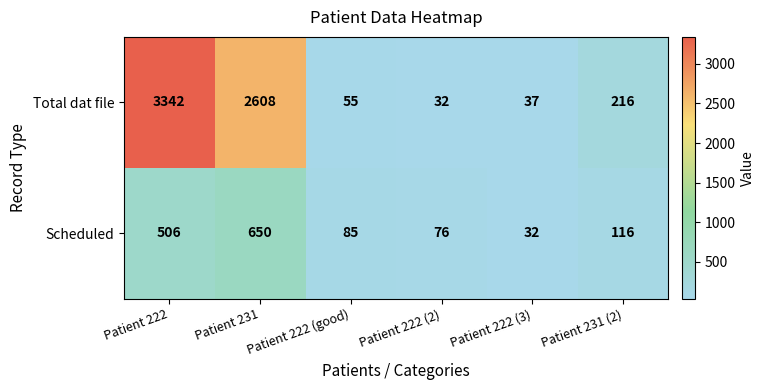

List the series in order of their overall mean, lowest first.

Scheduled, Total dat file